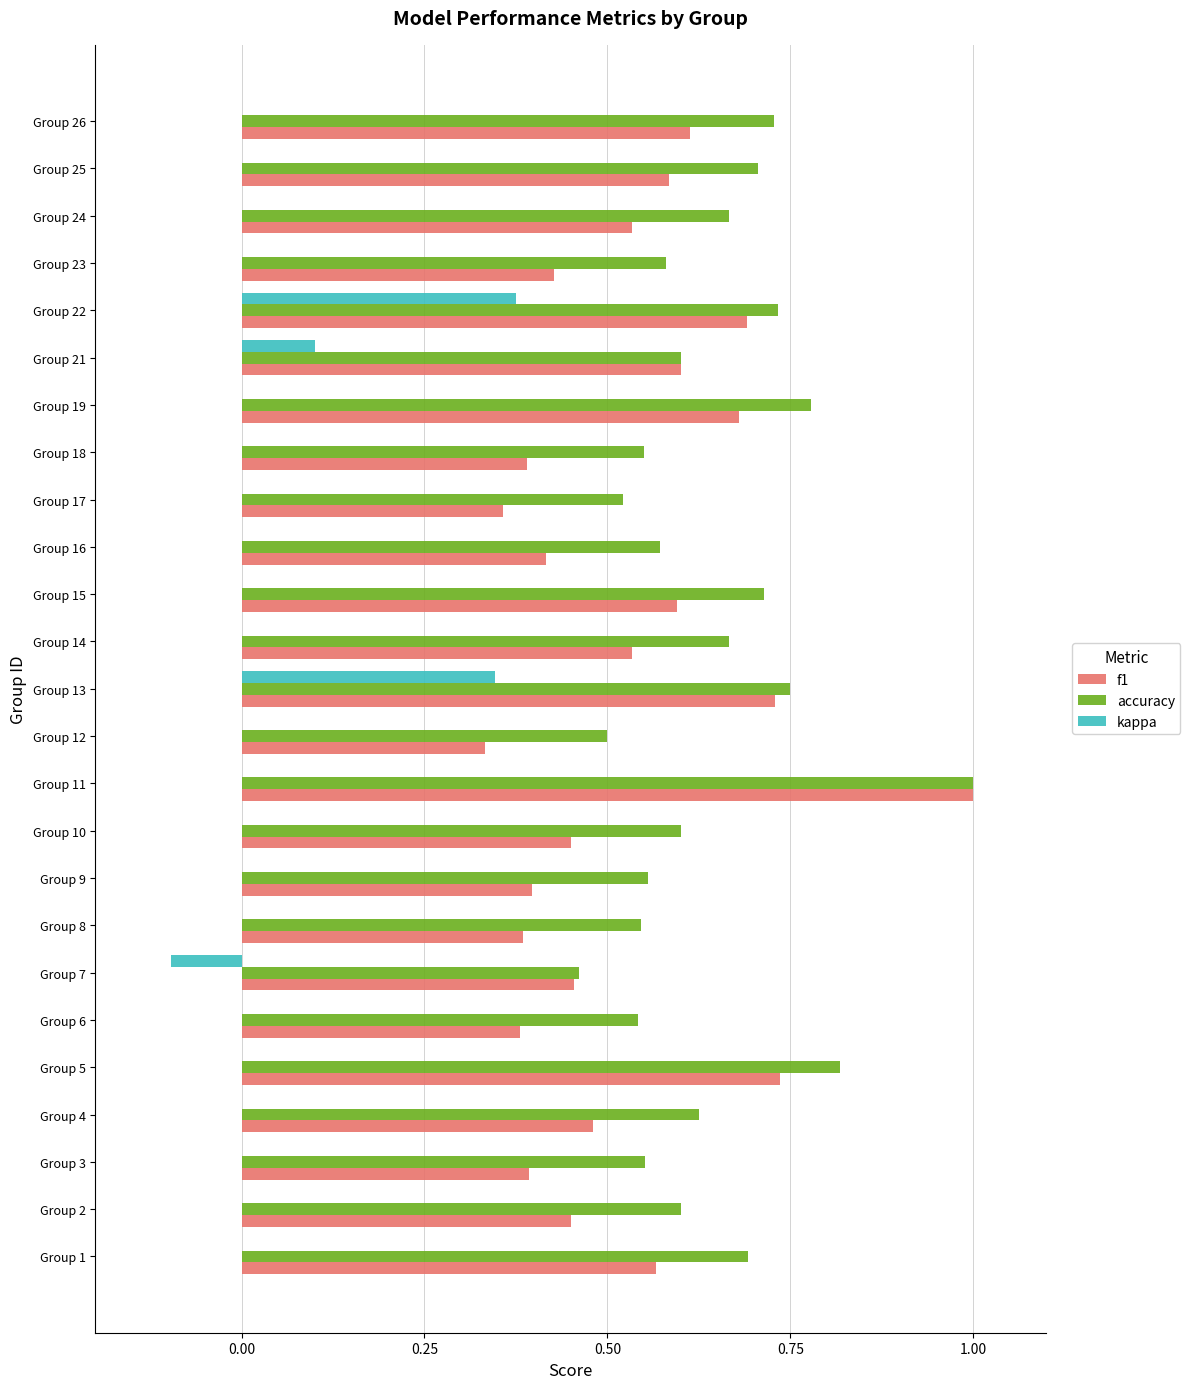

How many data points does each series have?

25